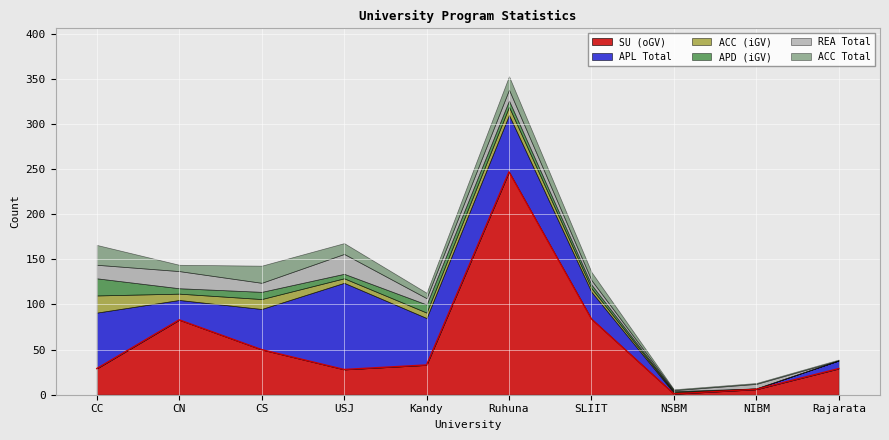

In SU (oGV), how many points are lower than both neighbors (excluding endpoints)?

2